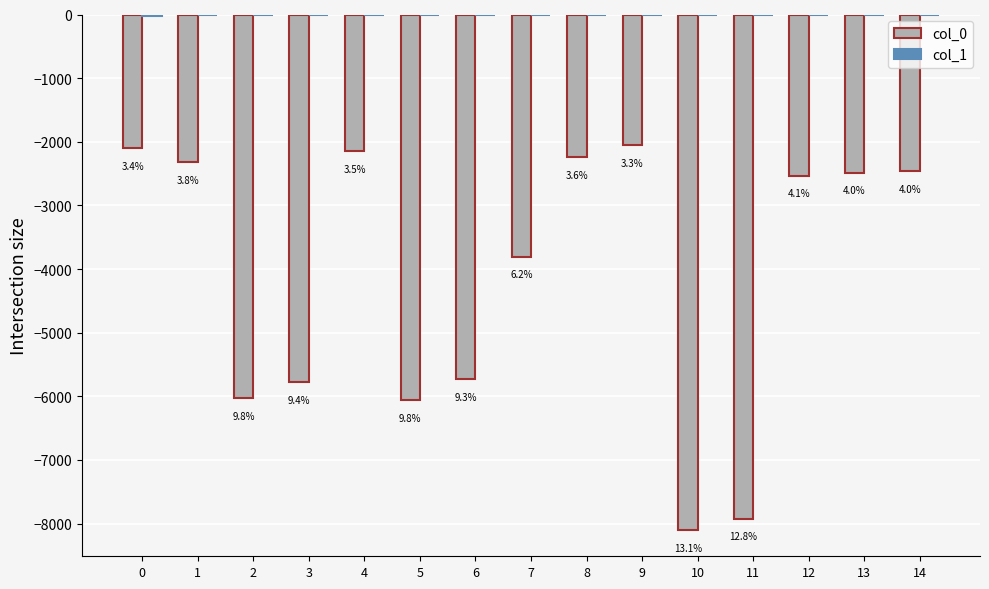

Are the bars horizontal?

No